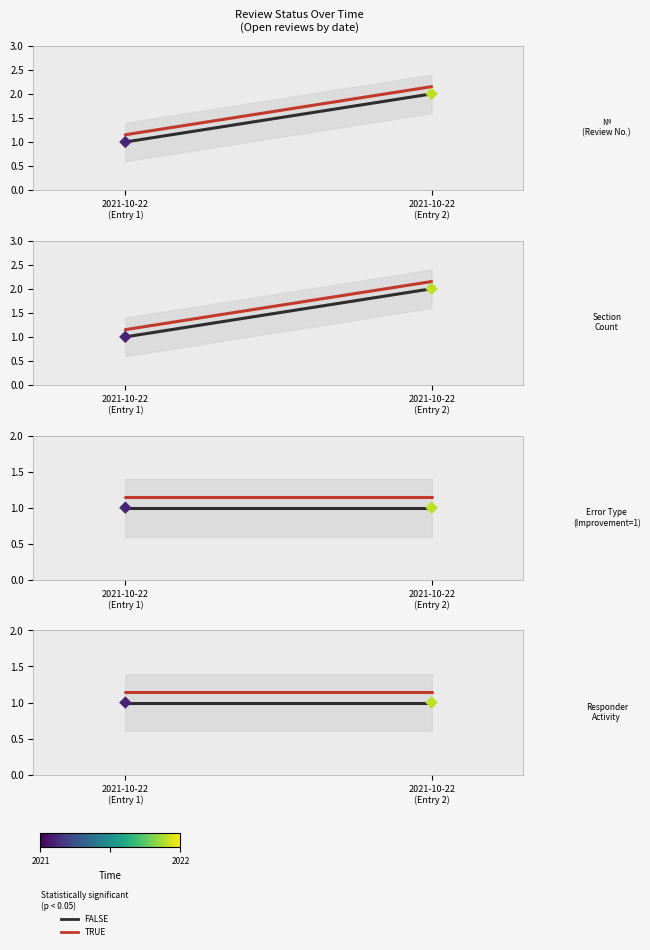

Which series reaches the maximum Y coordinate?

TRUE